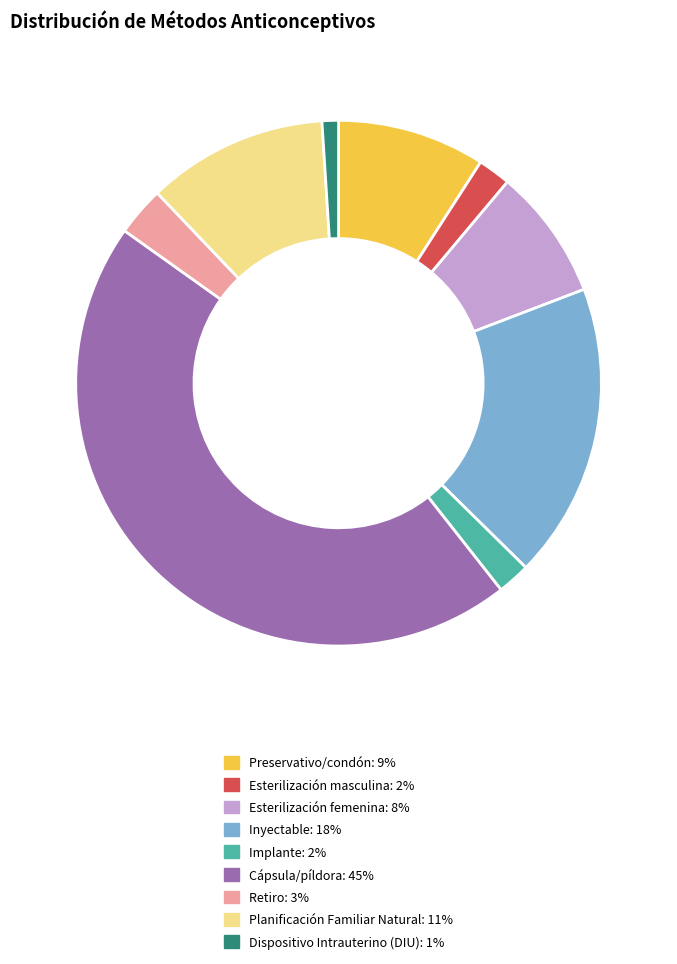

Do Implante and Dispositivo Intrauterino (DIU) together represent more than half of the pie?

No